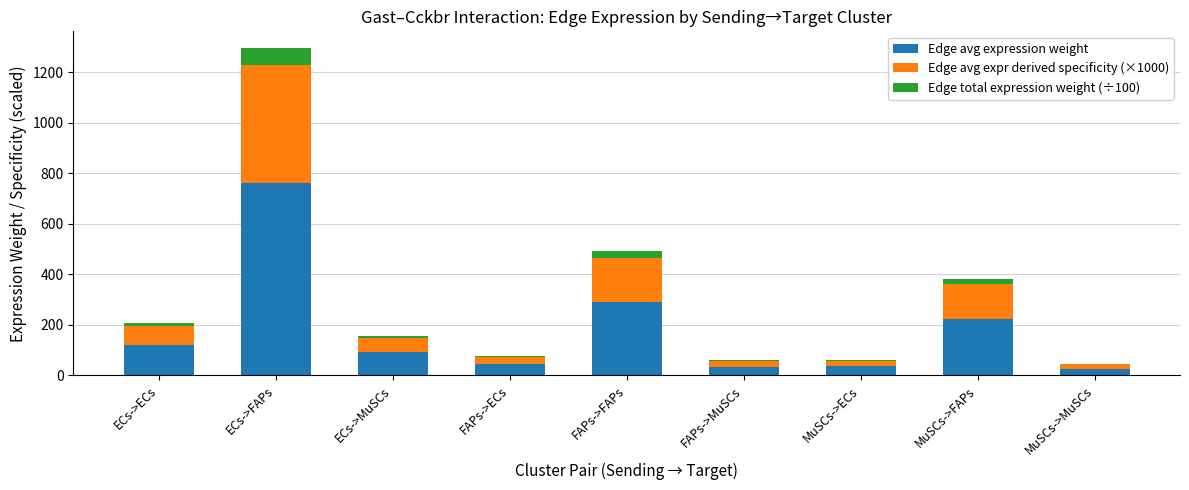

Is it true that Edge avg expression weight equals 224.0 at MuSCs->FAPs?

True